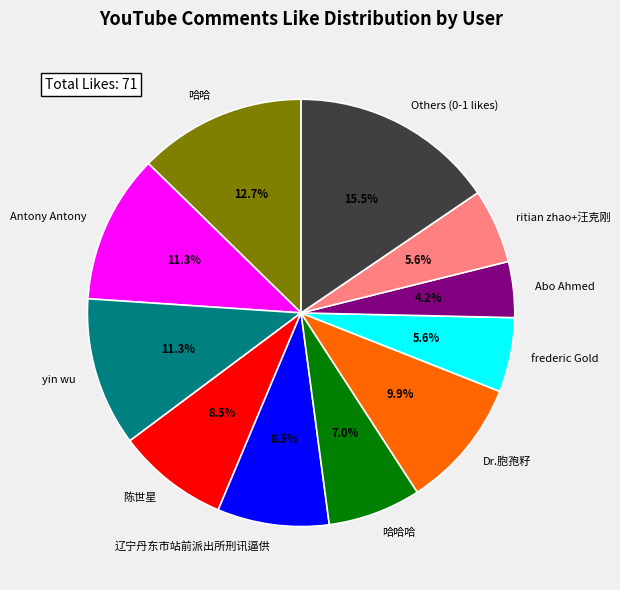

Approximately how many times larger is the value at 哈哈哈 compared to 陈世星?

0.8